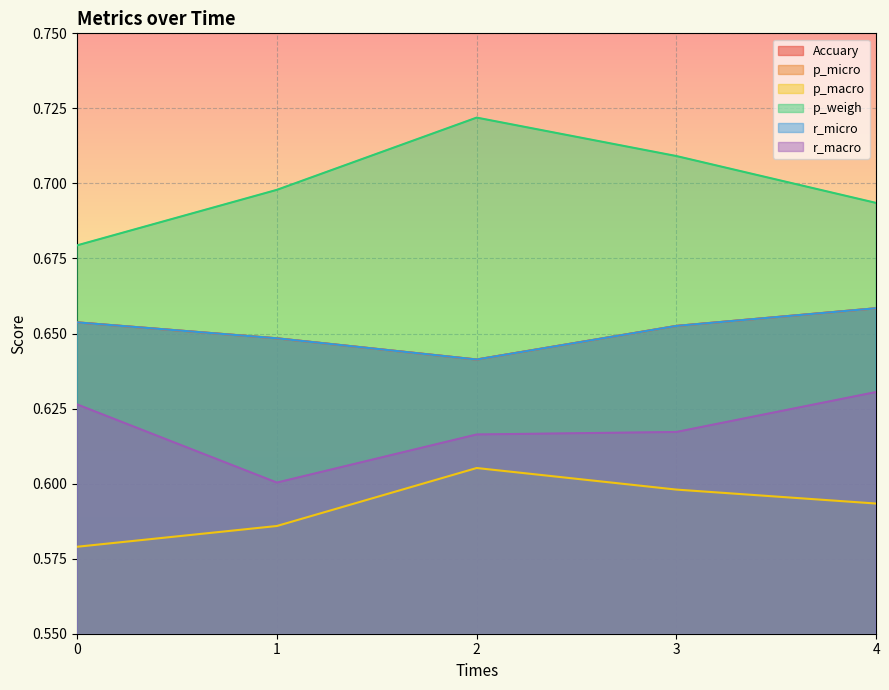

Which series changed the most between 0 and 1?

r_macro